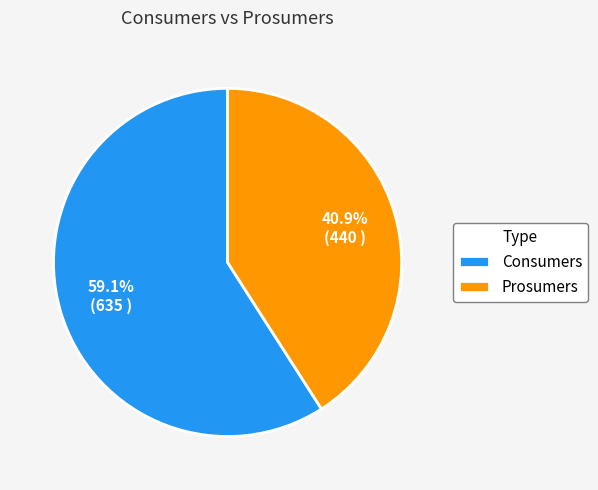

To the nearest percent, what is the combined percentage of Consumers and Prosumers?

100%